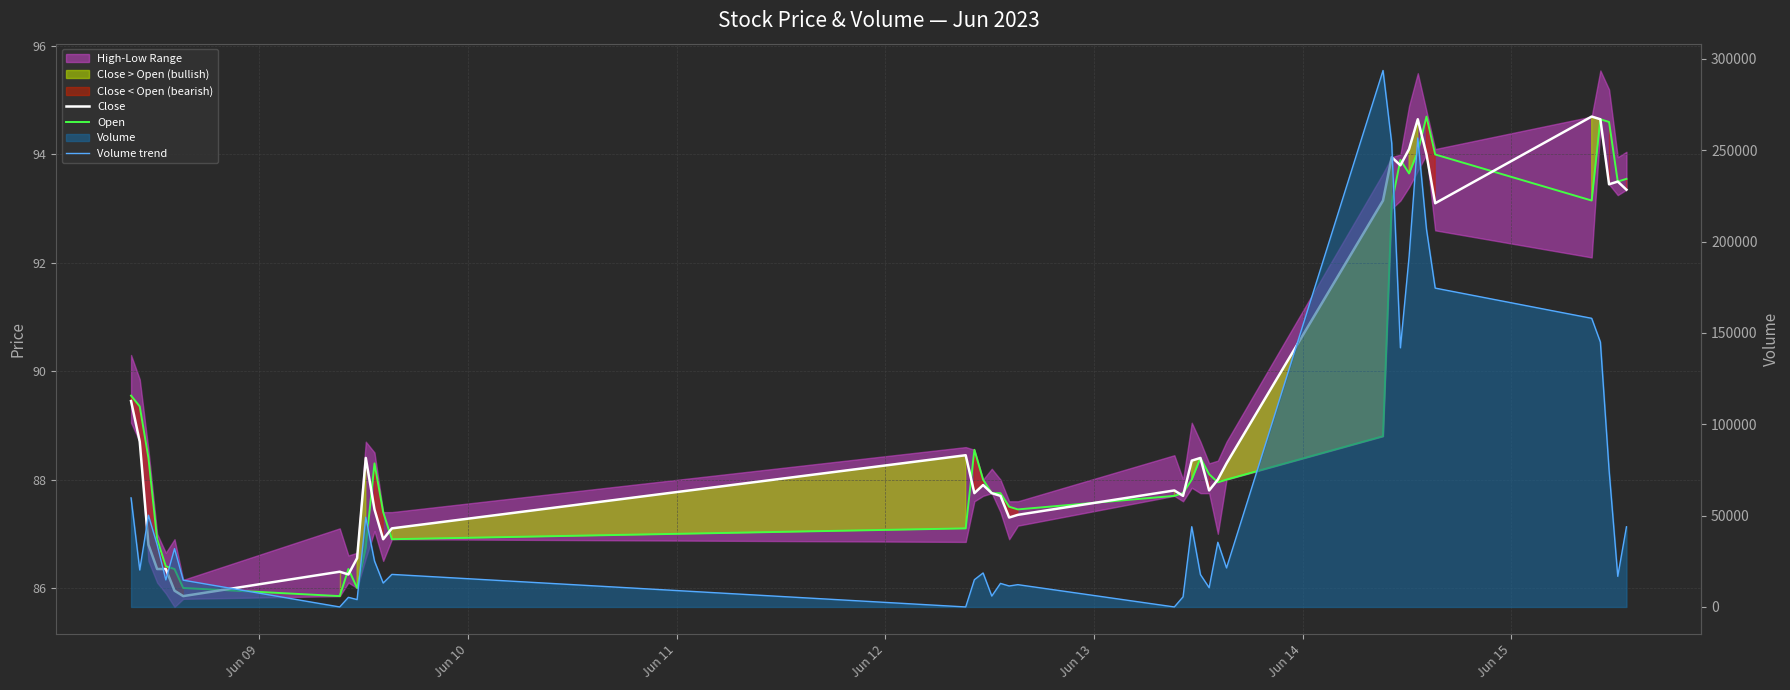

How many data points in Close are less than 88?

20